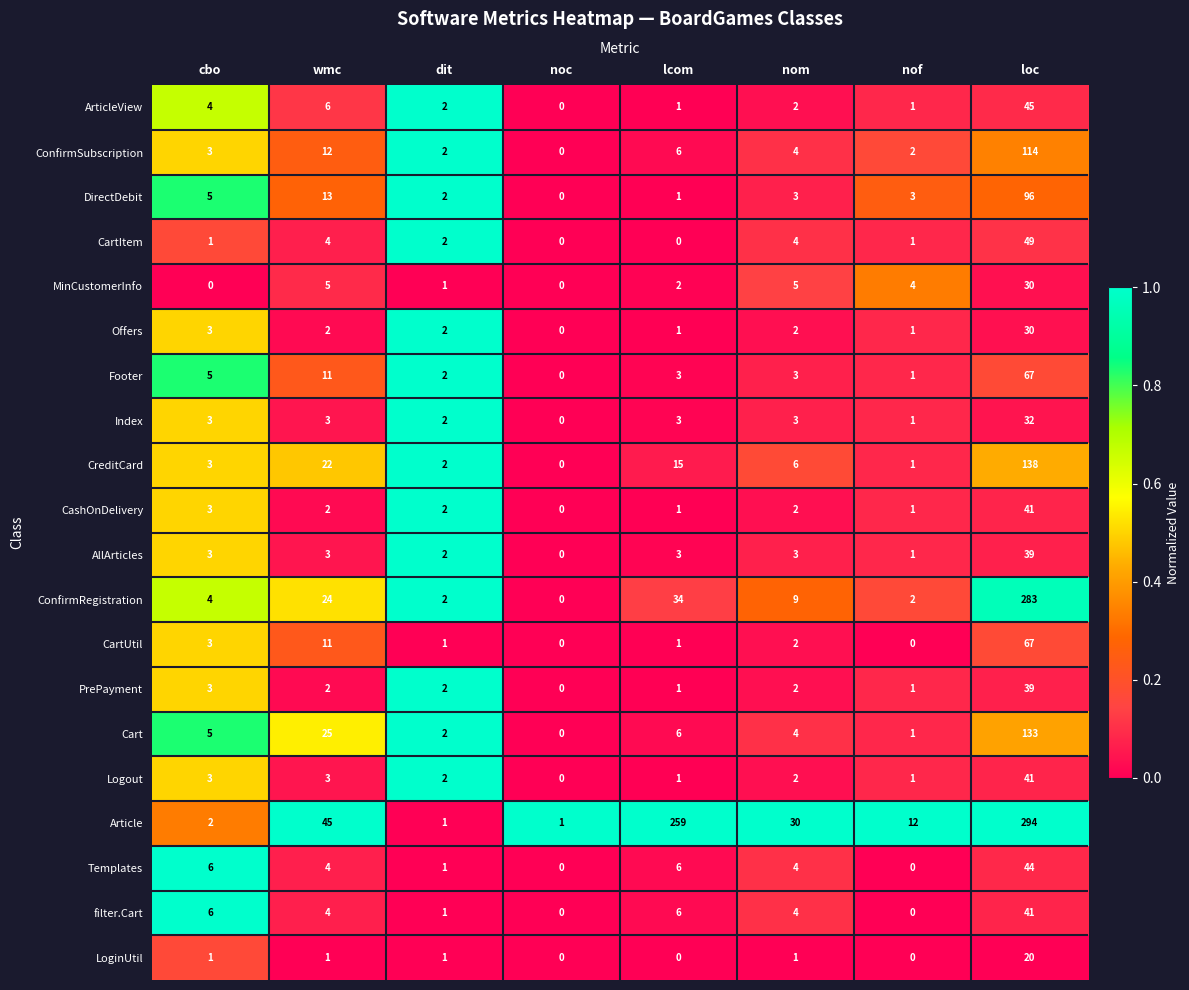

What is the difference between the maximum and minimum values in the PrePayment series?

39